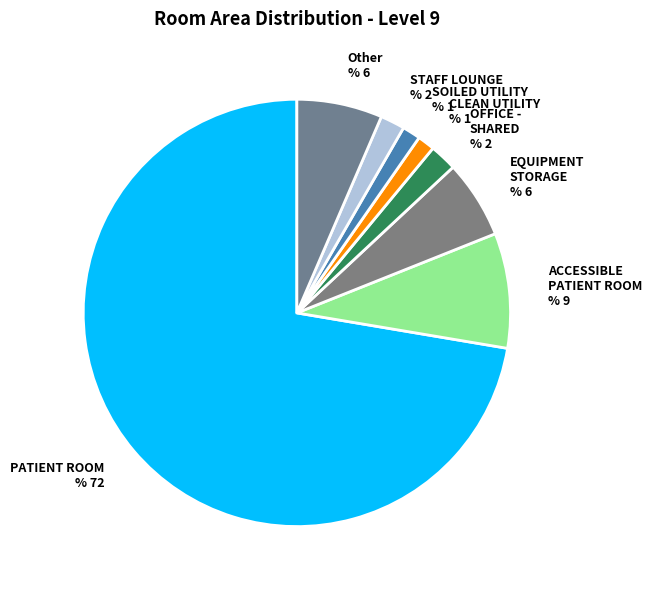

Approximately how many times larger is the value at CLEAN UTILITY % 1 compared to SOILED UTILITY % 1?

0.9